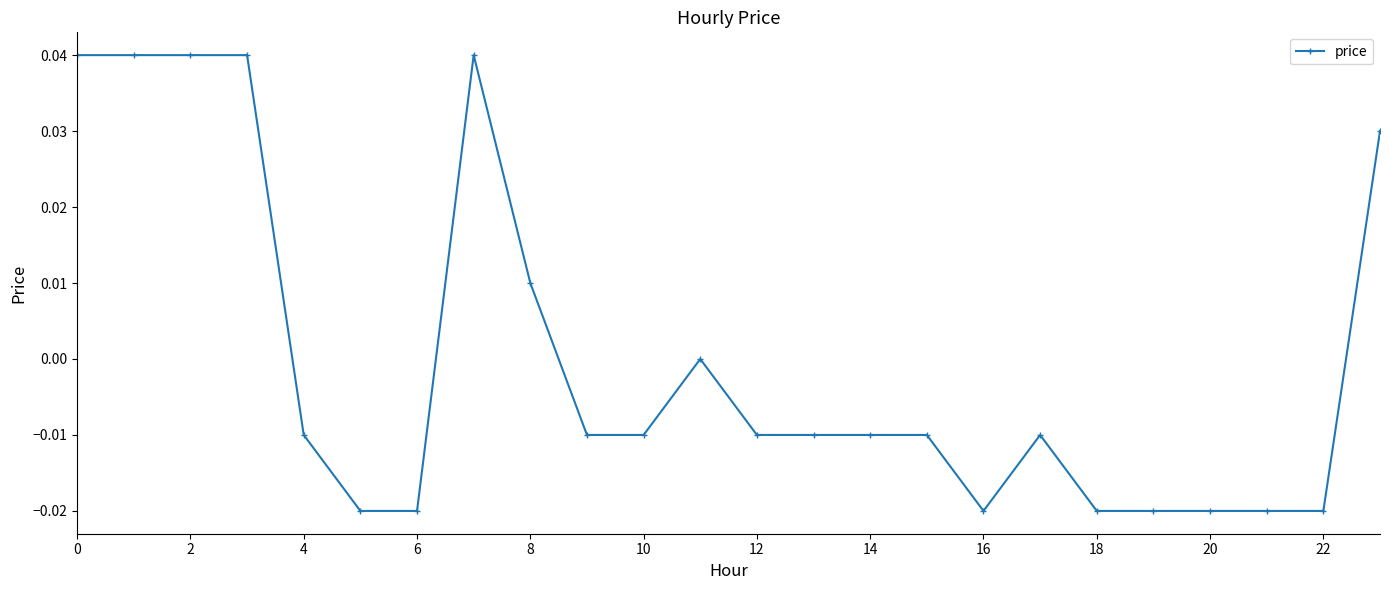

True or false: there are more than 1 points higher than both neighbors.

True